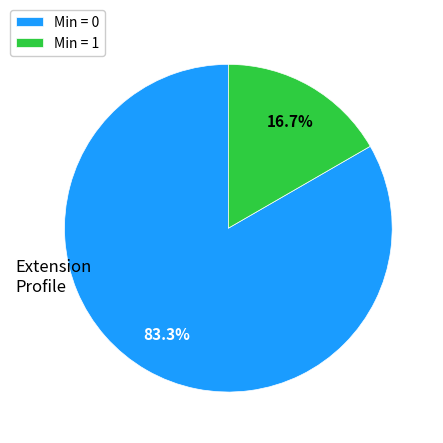

What is the majority slice?

Min = 0